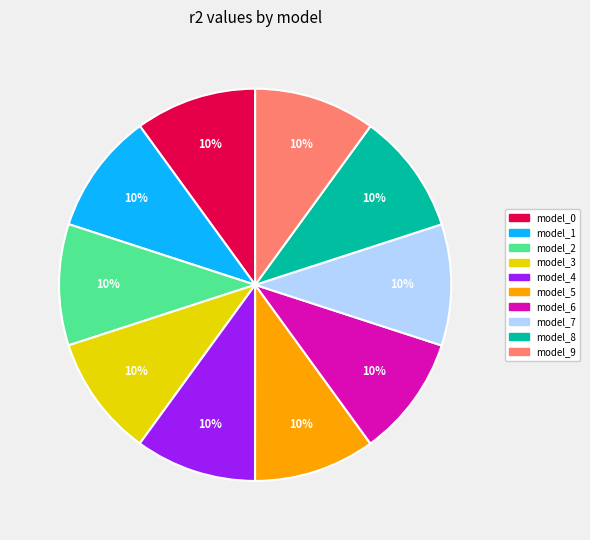

To the nearest percent, what is the average slice percentage?

10%